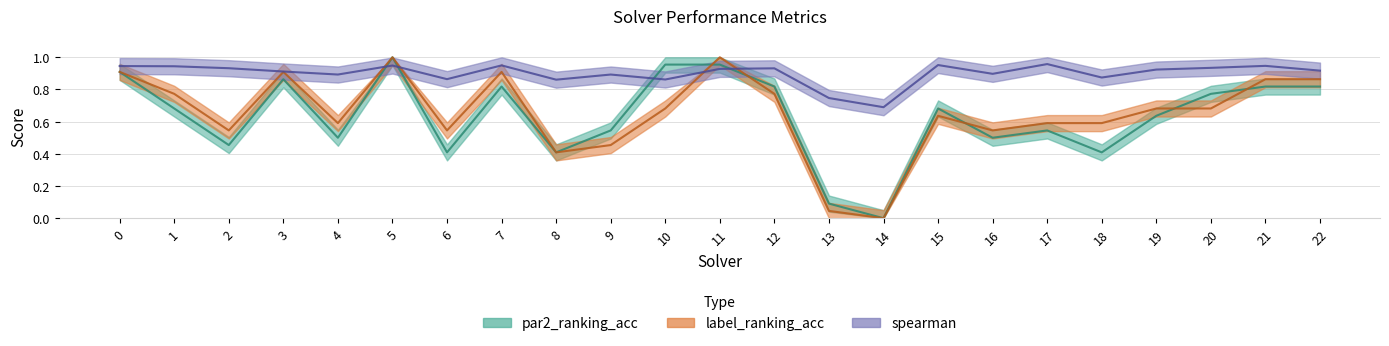

Reading left to right, extract all data points from this chart.

par2_ranking_acc: 0.9	0.7	0.5	0.9	0.5	1.0	0.4	0.8	0.4	0.5	1.0	1.0	0.8	0.1	0.0	0.7	0.5	0.5	0.4	0.6	0.8	0.8	0.8
label_ranking_acc: 0.9	0.8	0.5	0.9	0.6	1.0	0.5	0.9	0.4	0.5	0.7	1.0	0.8	0.0	0.0	0.6	0.5	0.6	0.6	0.7	0.7	0.9	0.9
spearman: 0.9	0.9	0.9	0.9	0.9	0.9	0.9	0.9	0.9	0.9	0.9	0.9	0.9	0.7	0.7	1.0	0.9	1.0	0.9	0.9	0.9	0.9	0.9